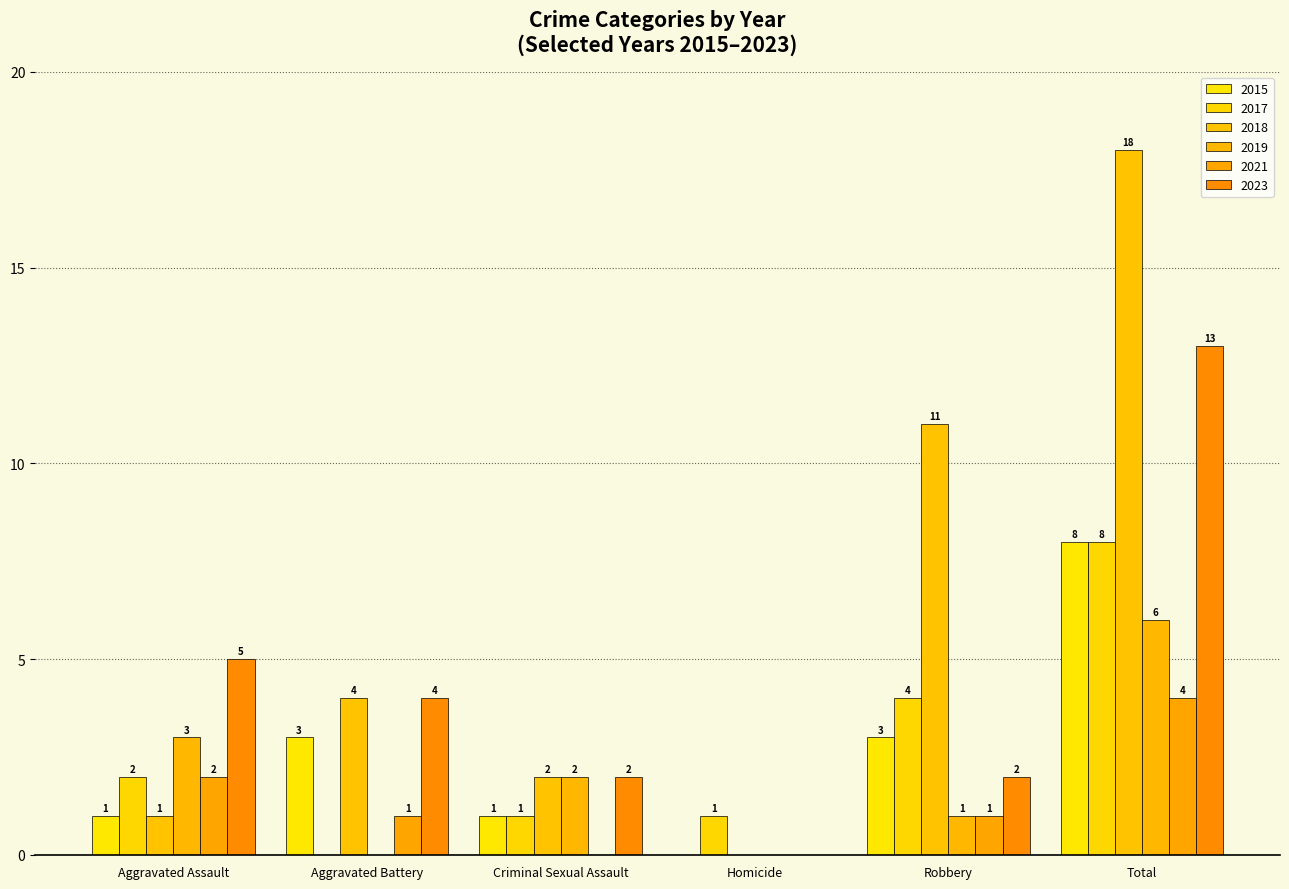

At how many categories does at least one series exceed 11?

1